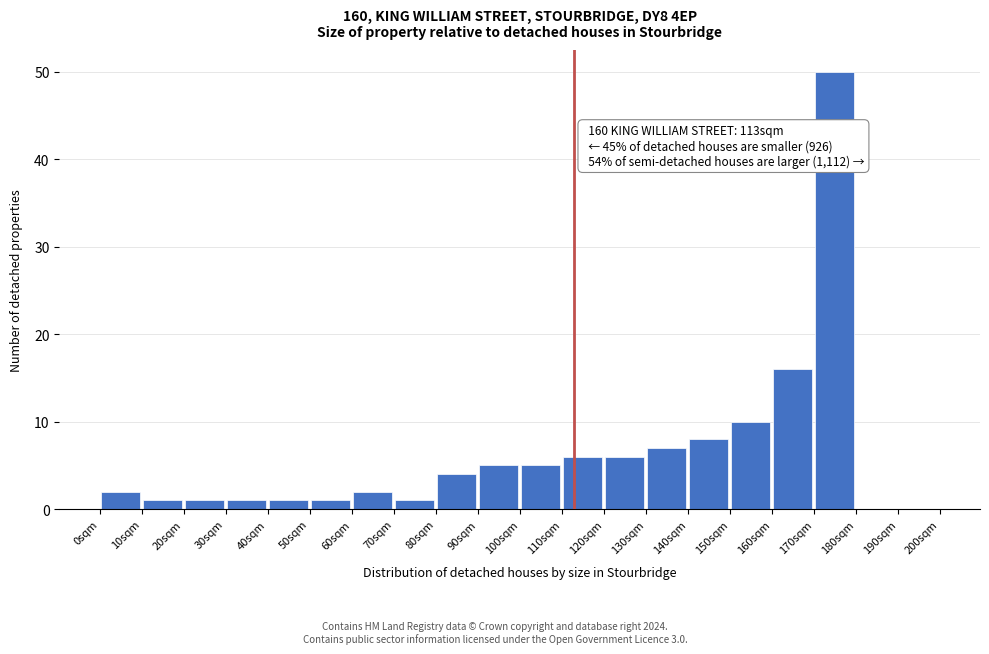

Which range on the x-axis has the tallest bar?

170 to 180